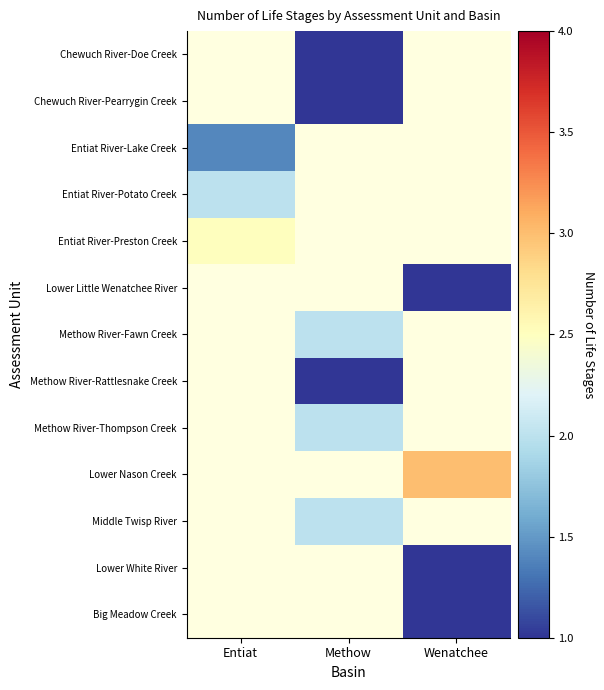

The value of Chewuch River-Pearrygin Creek at Methow is 0.3. True or false?

False